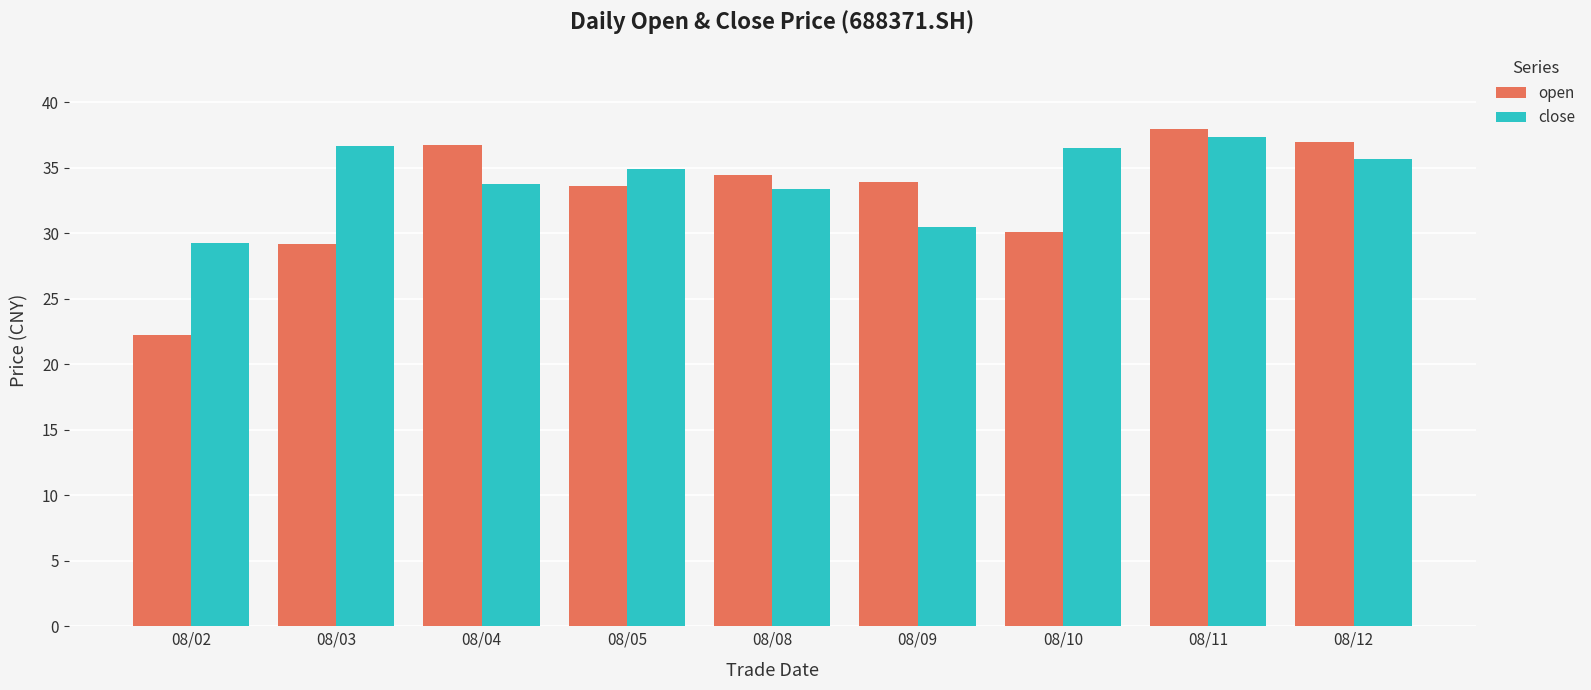

At which category does the chart reach its peak across all series?

08/11